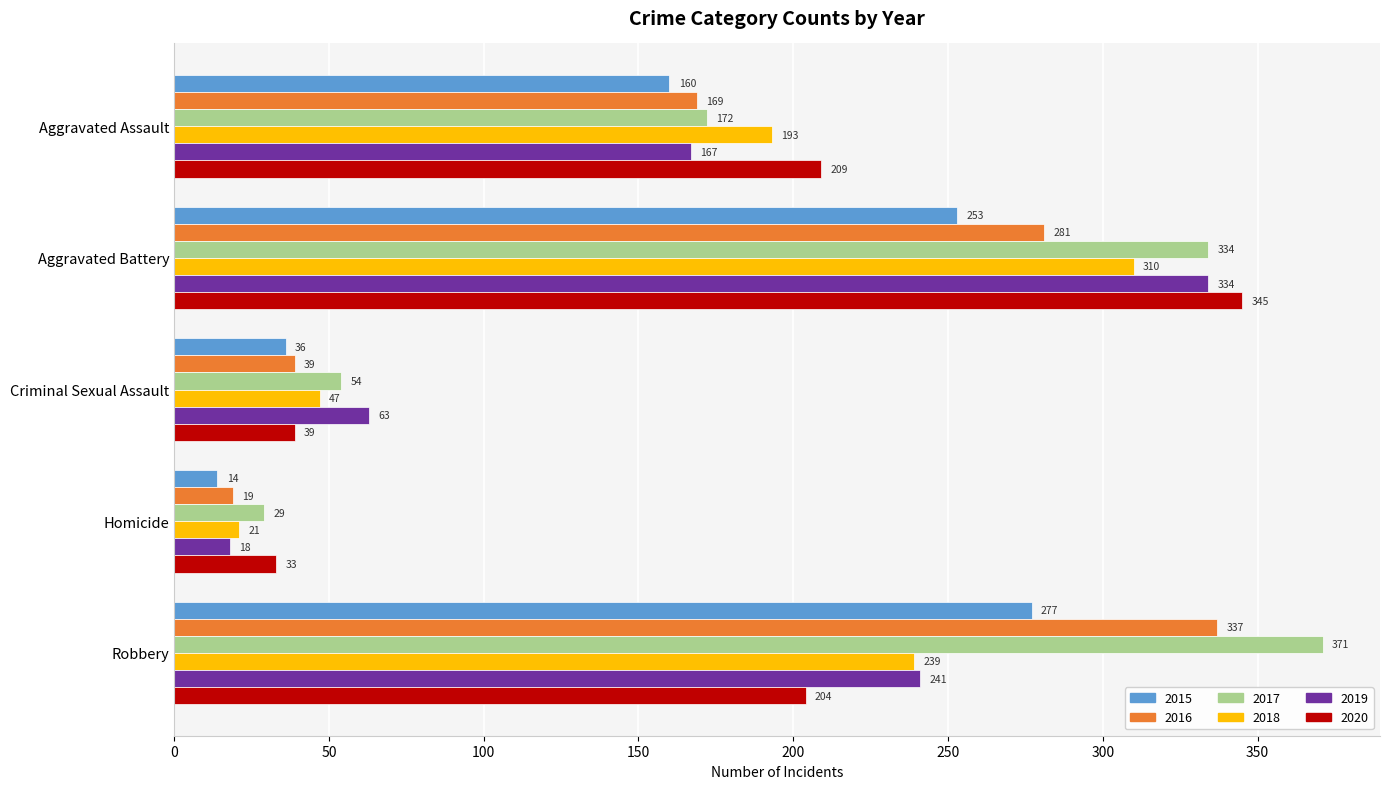

Which series has the widest spread of values?

2017